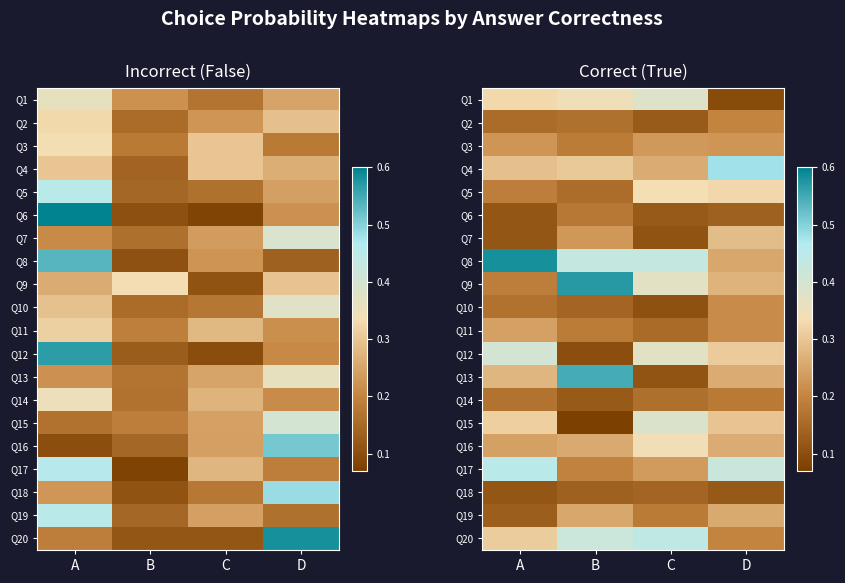

What is the average value of the Q5 series?

0.3